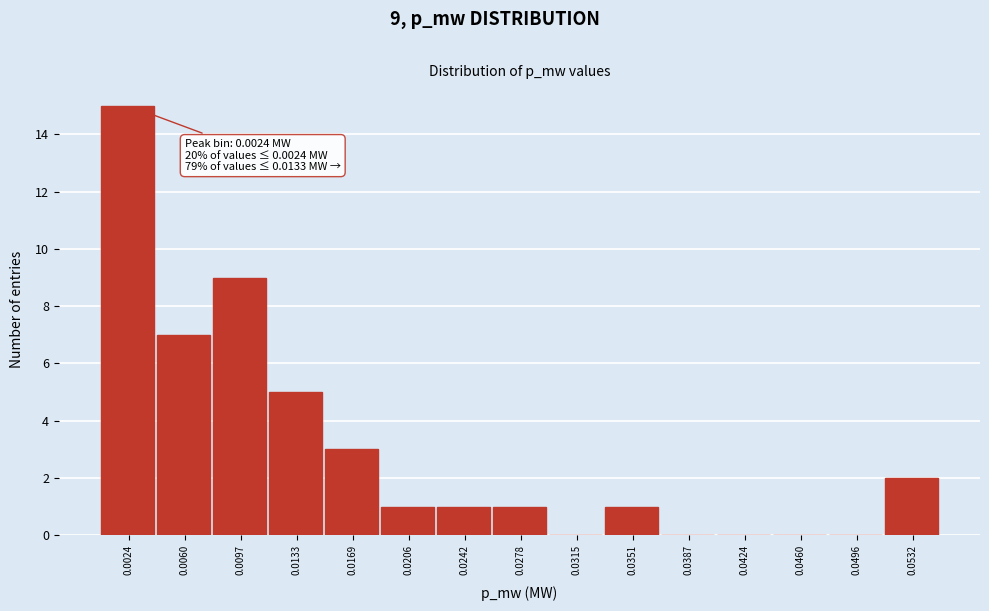

Reading left to right, transcribe all the data shown in this chart.

0.0024=15	0.0060=7	0.0097=9	0.0133=5	0.0169=3	0.0206=1	0.0242=1	0.0278=1	0.0315=0	0.0351=1	0.0387=0	0.0424=0	0.0460=0	0.0496=0	0.0532=2